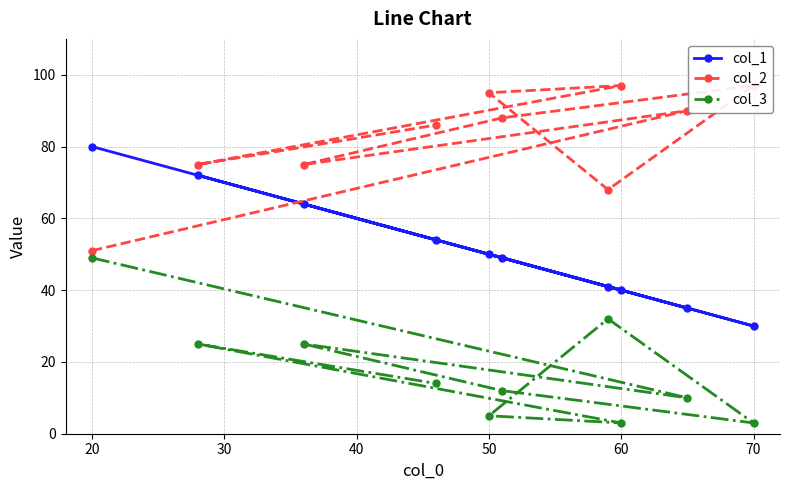

At which label does col_1 reach its peak?

20